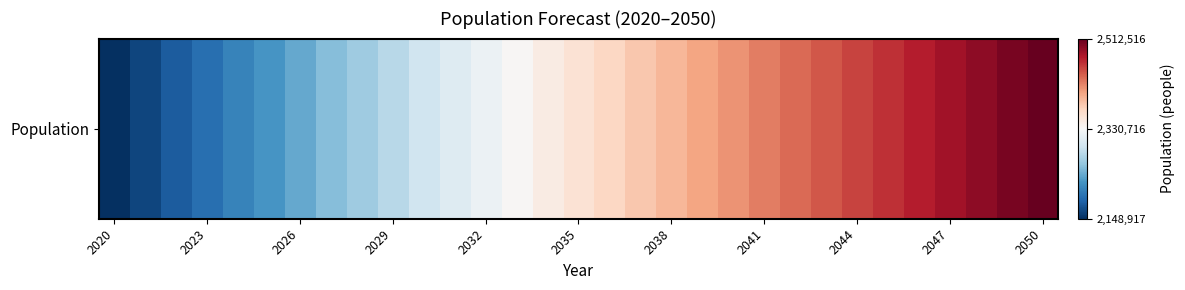

Reading left to right, list all the values displayed in this chart.

2148917	2164159	2179299	2194307	2209154	2223825	2238340	2252642	2266705	2280505	2294023	2307244	2320160	2332769	2345075	2357083	2368803	2380248	2391430	2402364	2413067	2423557	2433857	2443988	2453979	2463859	2473660	2483400	2493106	2502804	2512516